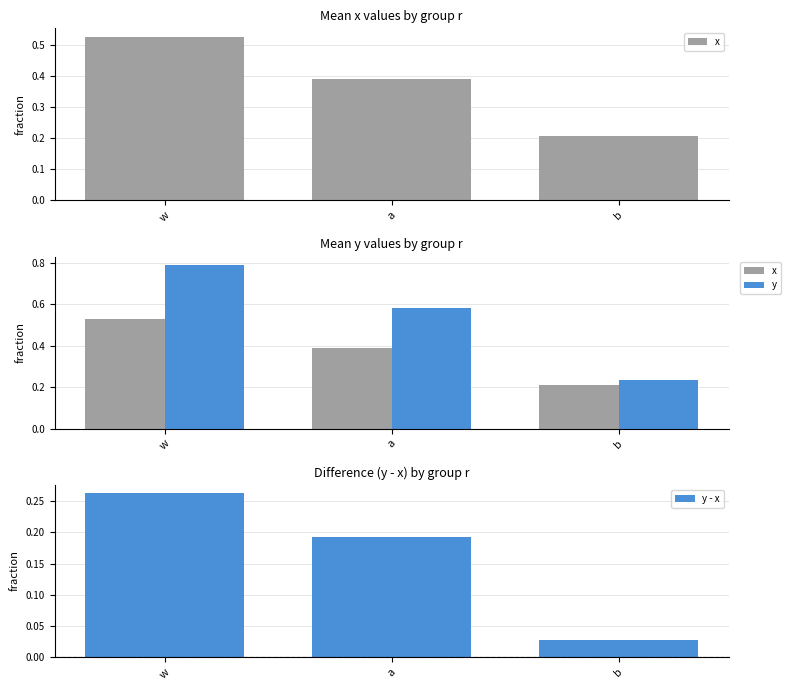

What is the difference between the highest and lowest values at a?

0.4